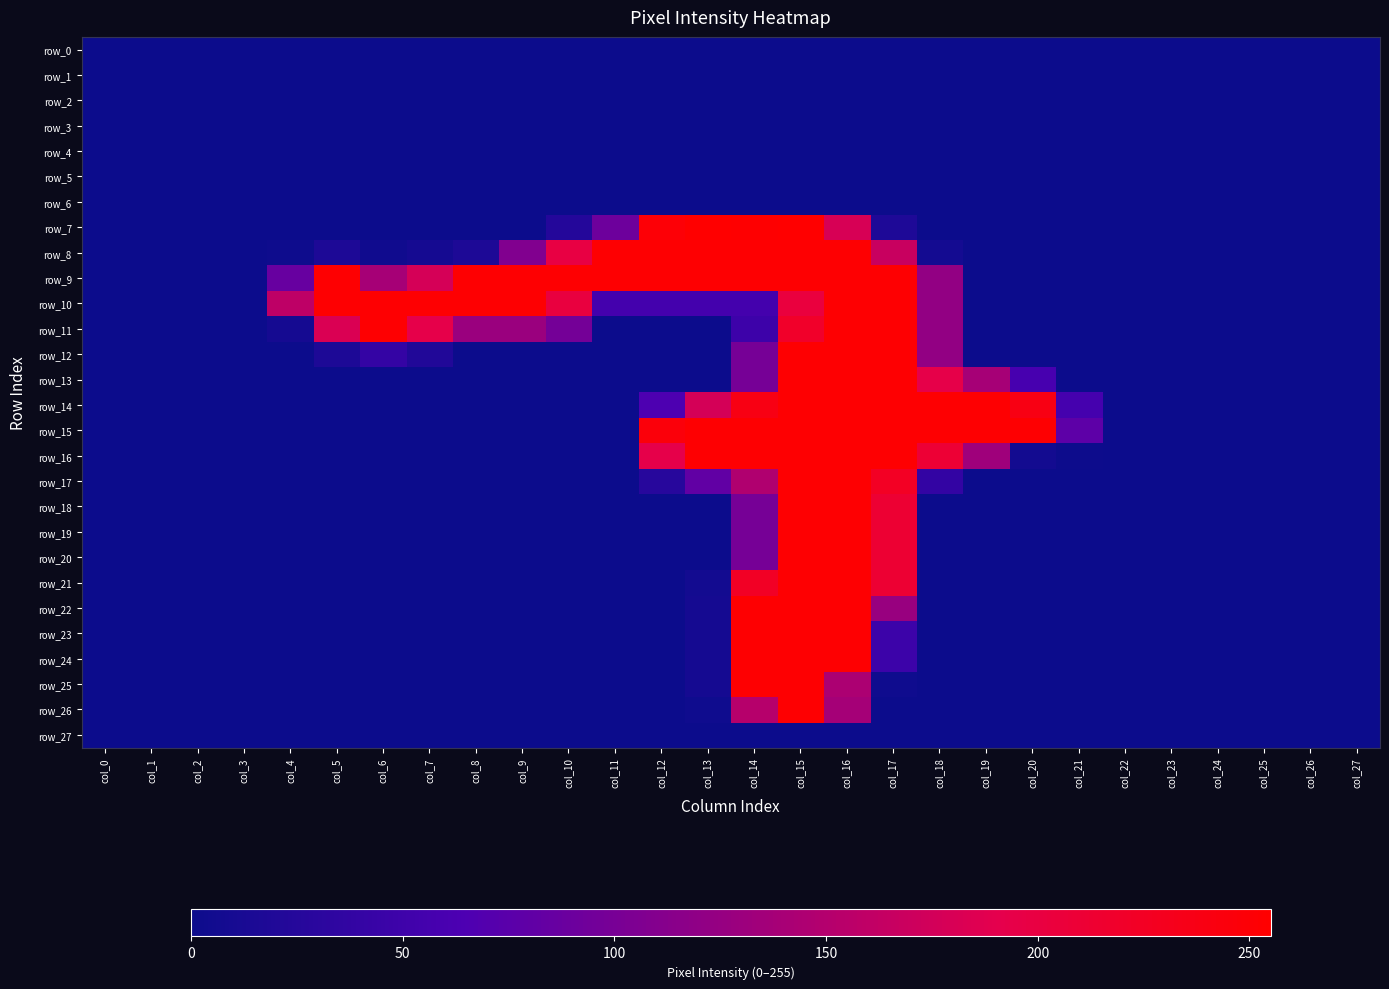

Between col_0 and col_19, which series saw the biggest shift?

row_14